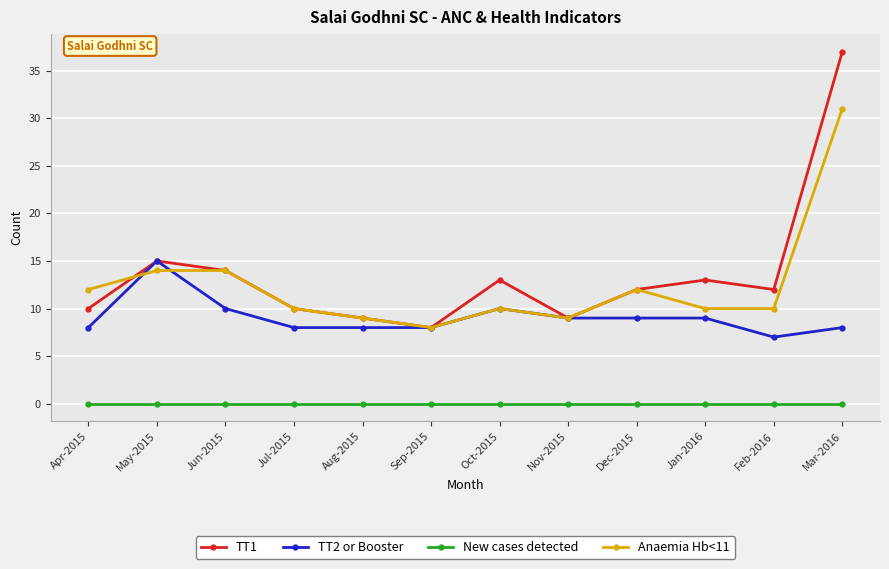

What position from the left is Feb-2016?

11